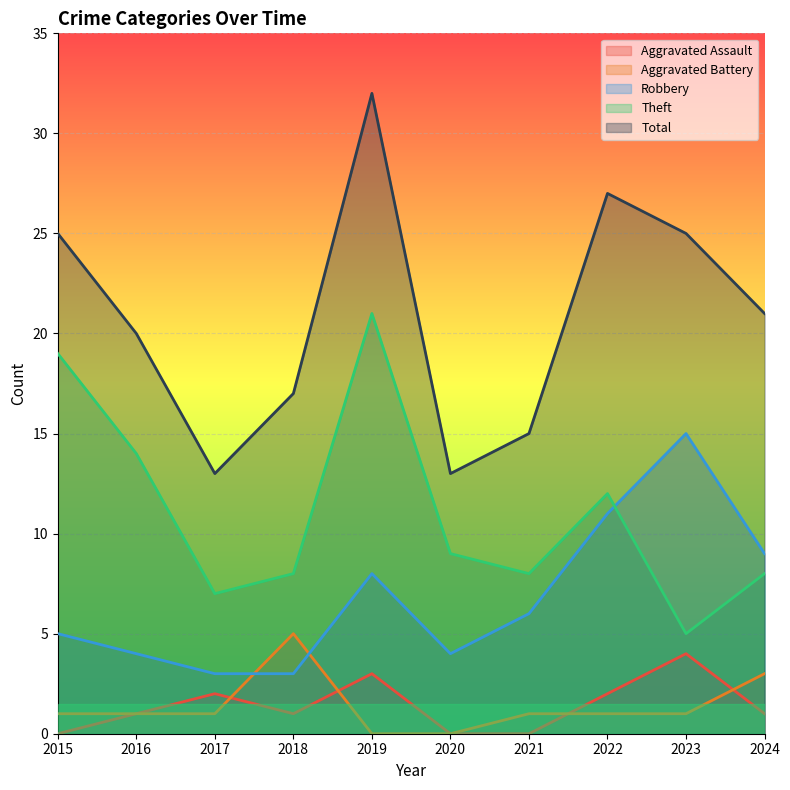

Reading right to left, transcribe all the data shown in this chart.

Aggravated Assault: 2024=1	2023=4	2022=2	2021=0	2020=0	2019=3	2018=1	2017=2	2016=1	2015=0
Aggravated Battery: 2024=3	2023=1	2022=1	2021=1	2020=0	2019=0	2018=5	2017=1	2016=1	2015=1
Robbery: 2024=9	2023=15	2022=11	2021=6	2020=4	2019=8	2018=3	2017=3	2016=4	2015=5
Theft: 2024=8	2023=5	2022=12	2021=8	2020=9	2019=21	2018=8	2017=7	2016=14	2015=19
Total: 2024=21	2023=25	2022=27	2021=15	2020=13	2019=32	2018=17	2017=13	2016=20	2015=25